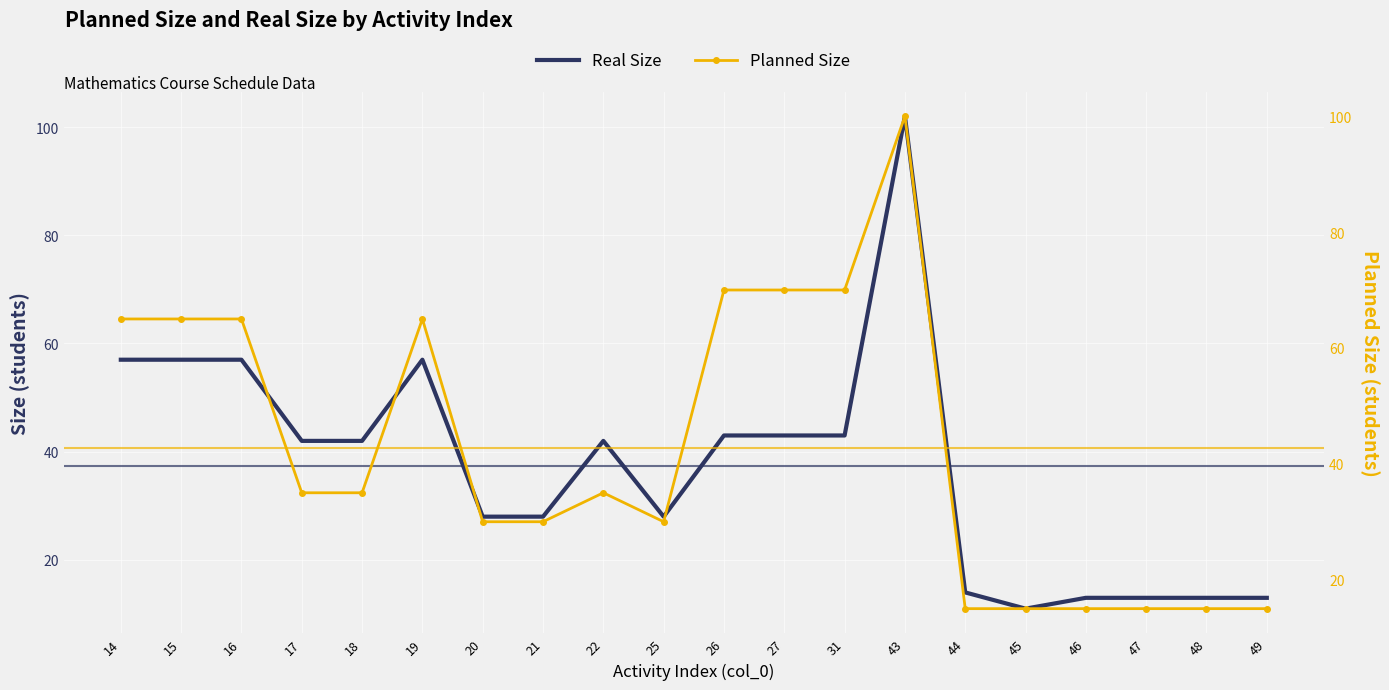

Rank the series by their average value, from lowest to highest.

Real Size, Planned Size